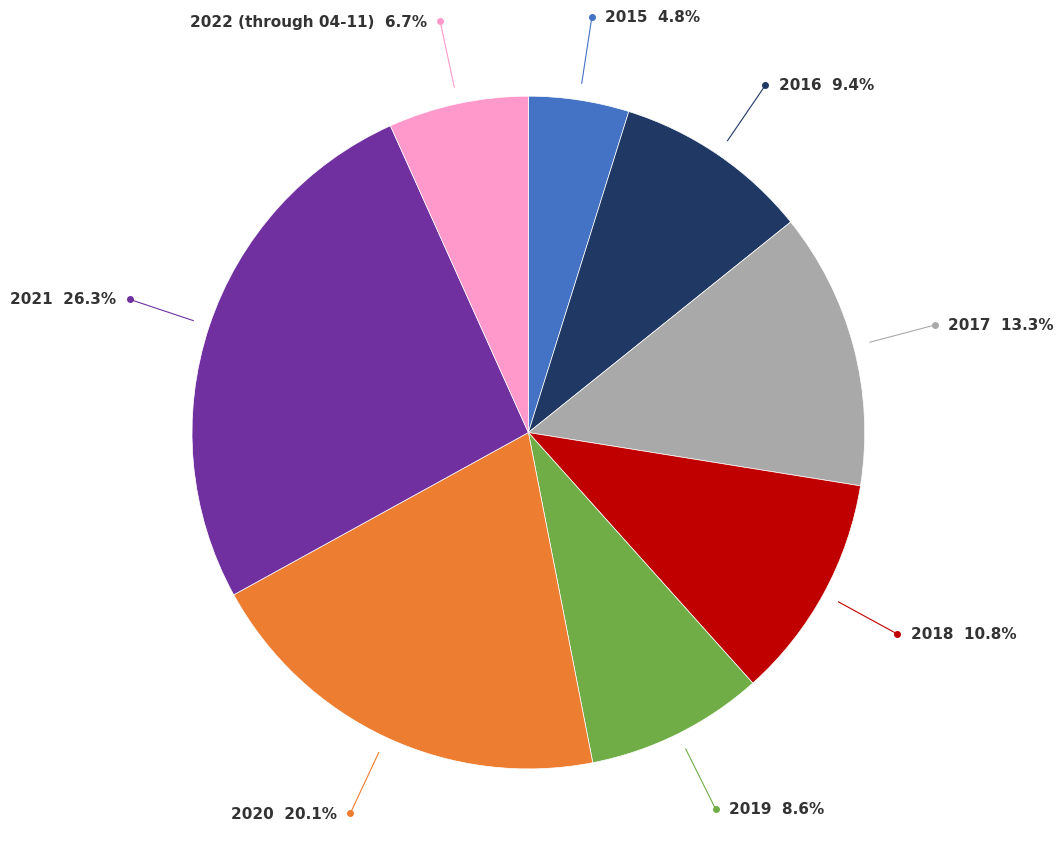

Is there any slice that represents more than half of the pie?

No